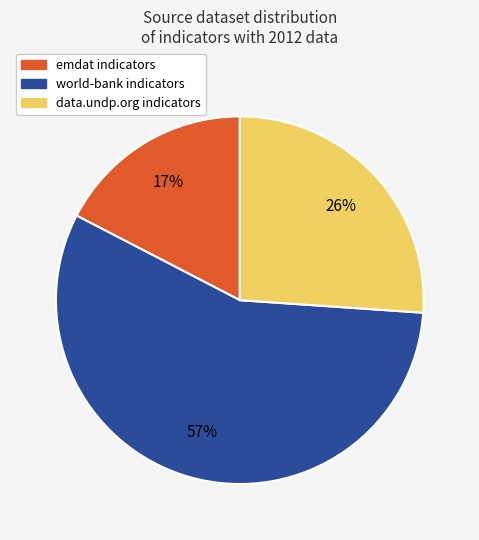

Rank the categories by value from lowest to highest.

emdat, data.undp.org, world-bank